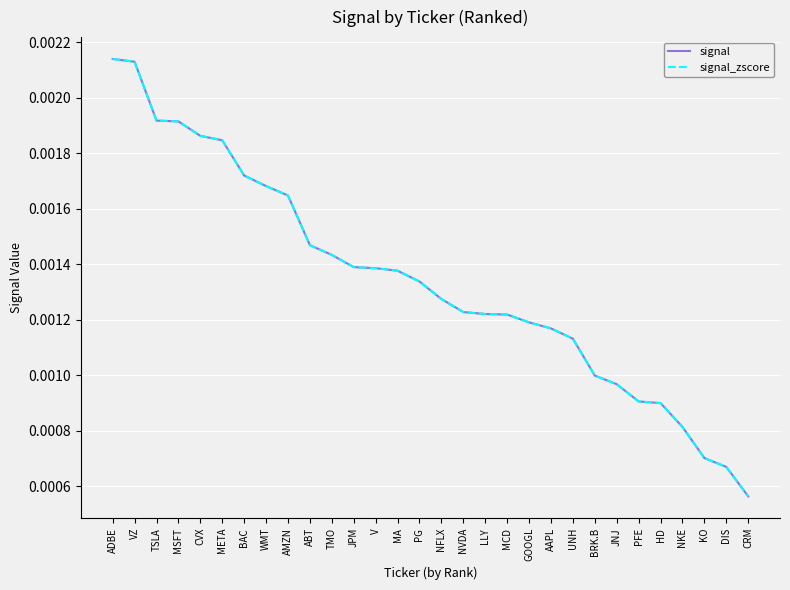

Does the chart have visible grid lines?

Yes